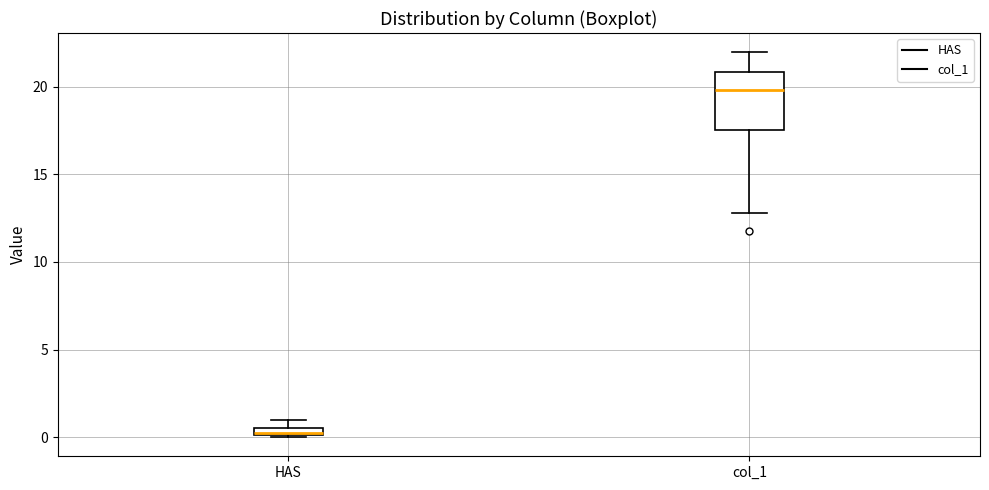

Which box has the lowest median line?

HAS